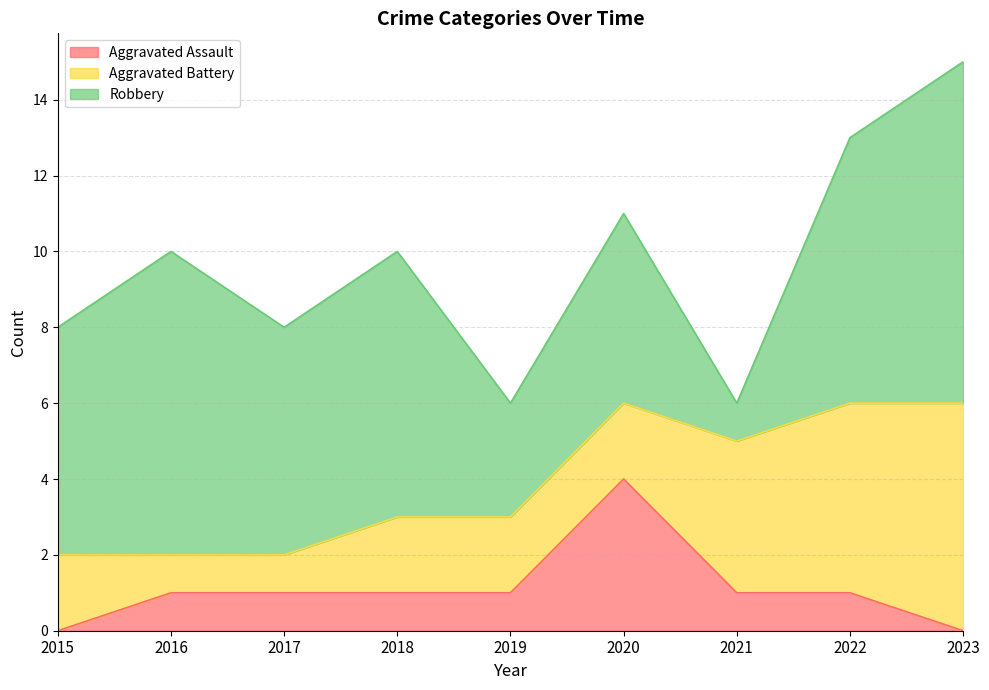

Reading left to right, list all the values displayed in this chart.

Aggravated Assault: 2015=0	2016=1	2017=1	2018=1	2019=1	2020=4	2021=1	2022=1	2023=0
Aggravated Battery: 2015=2	2016=1	2017=1	2018=2	2019=2	2020=2	2021=4	2022=5	2023=6
Robbery: 2015=6	2016=8	2017=6	2018=7	2019=3	2020=5	2021=1	2022=7	2023=9